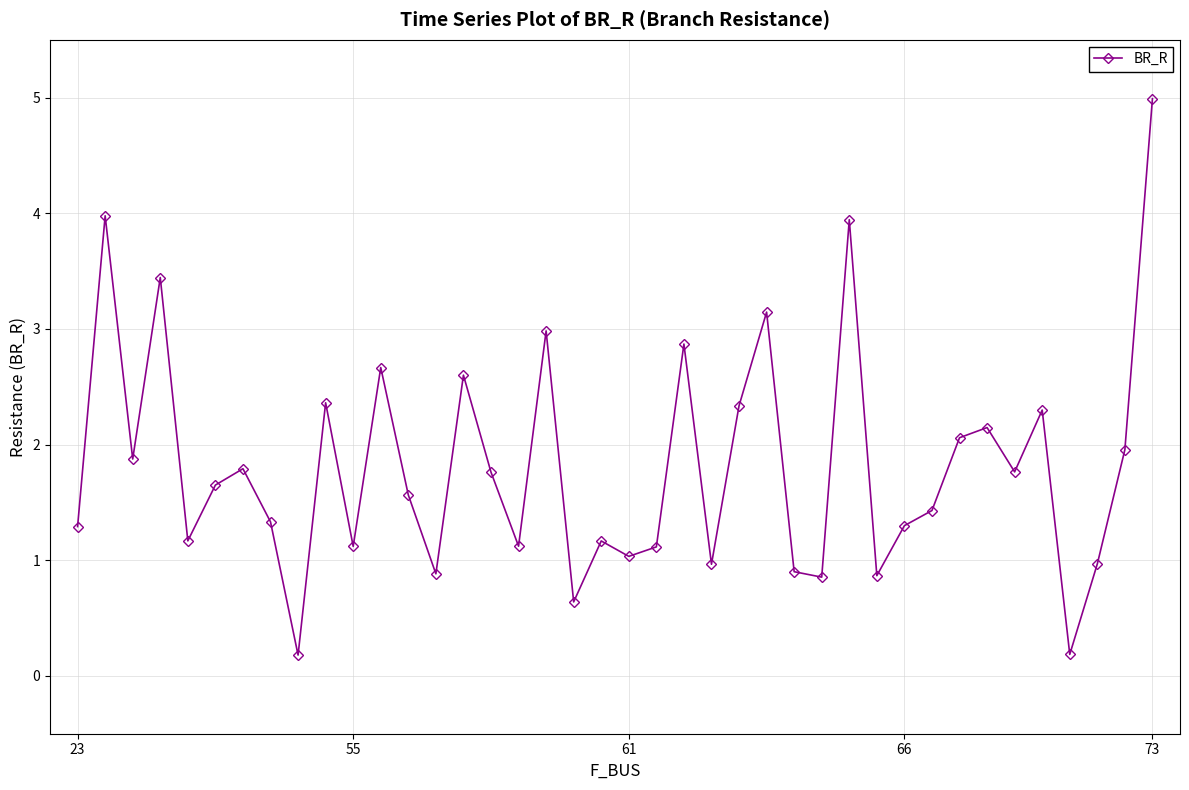

What is the difference between the maximum and minimum values?

4.8